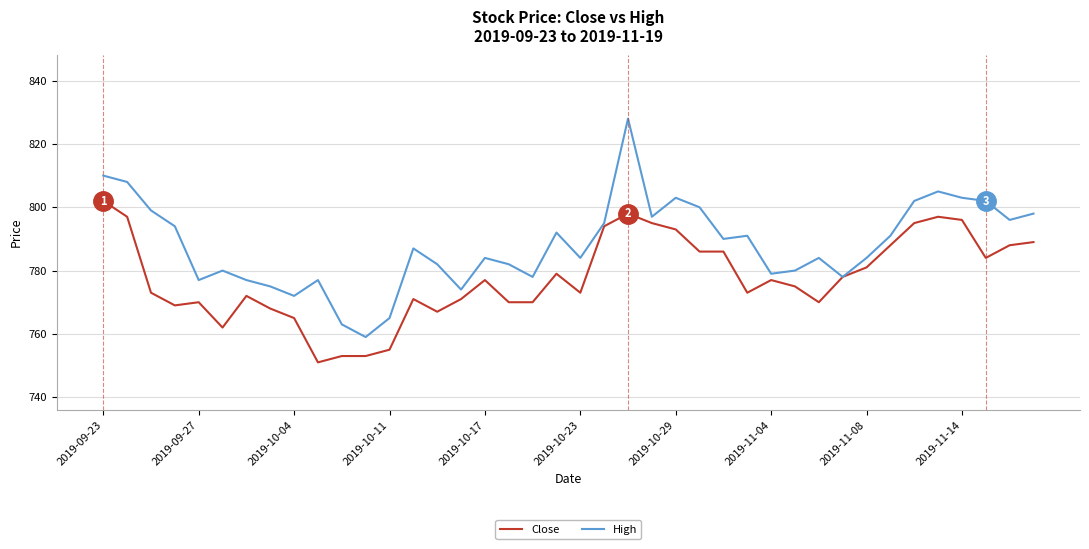

Which series has the widest spread of values?

High